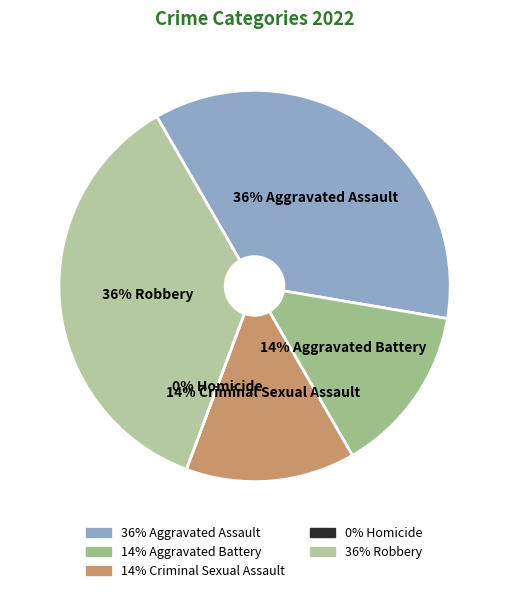

Rank the categories by value from lowest to highest.

Homicide, Aggravated Battery, Criminal Sexual Assault, Aggravated Assault, Robbery